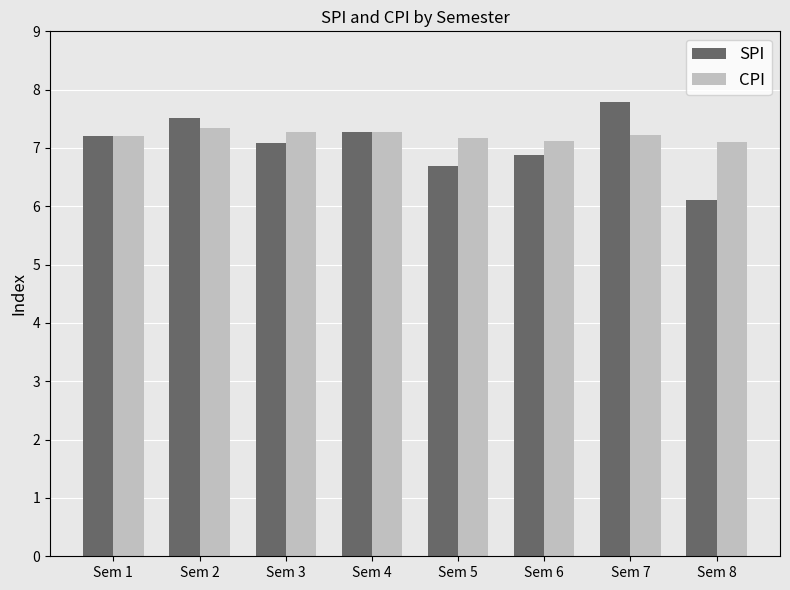

Is it true that SPI equals 6.1 at Sem 8?

True